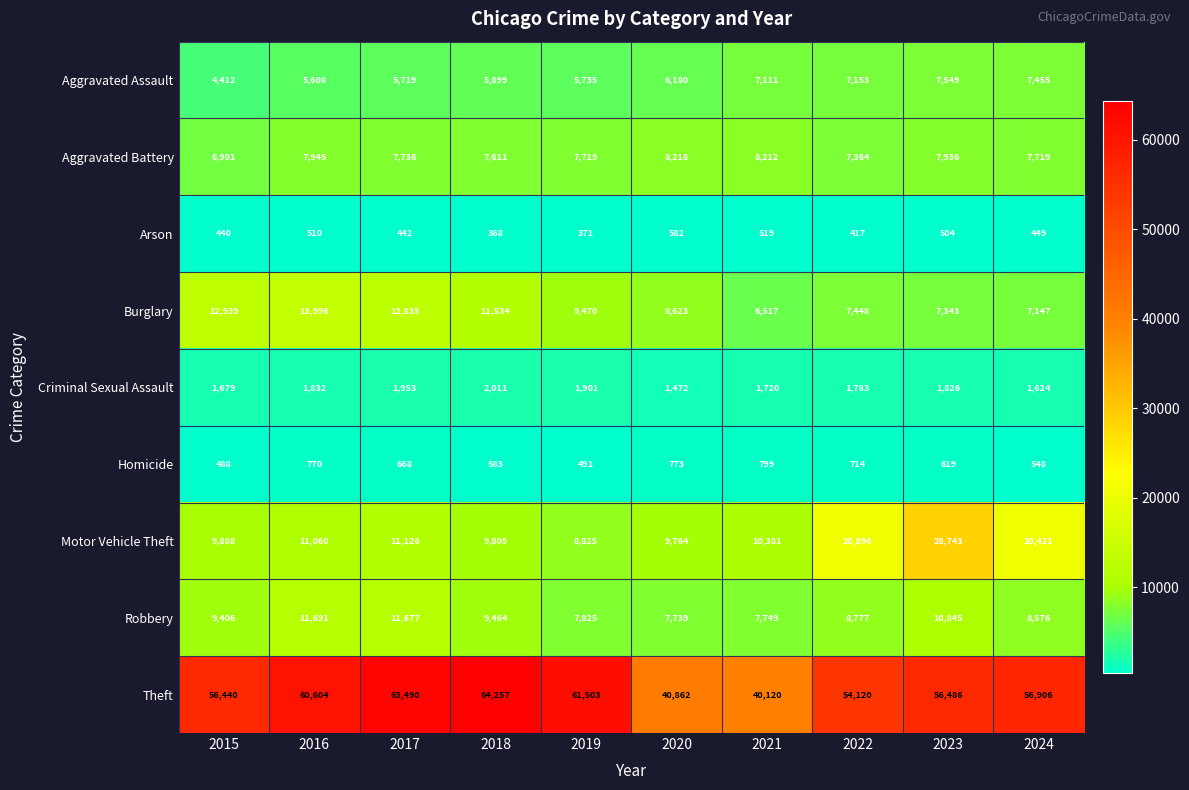

At which category is the sum across all series the highest?

2023